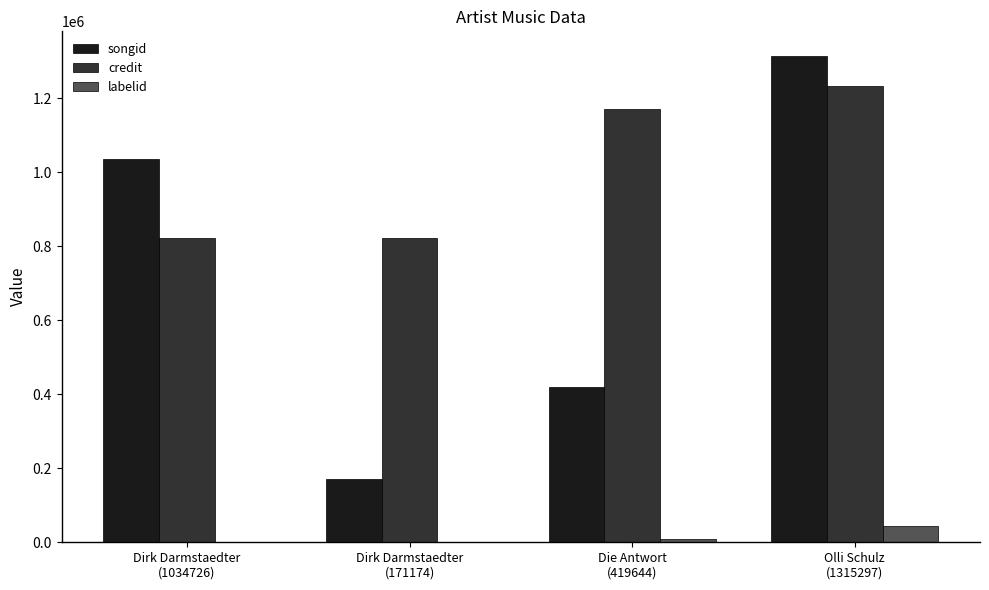

What is the maximum value for credit?

1234362